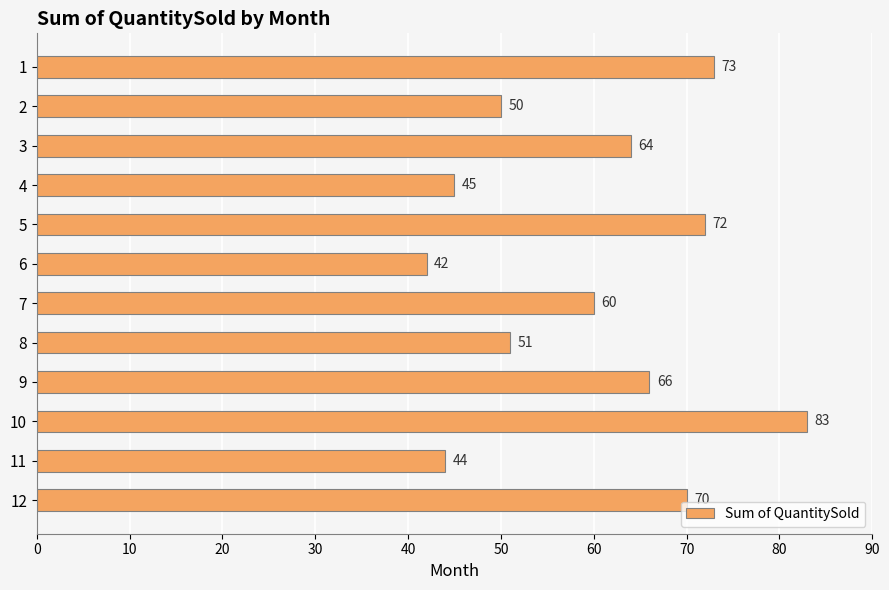

Between 12 and 9, which is larger?

12